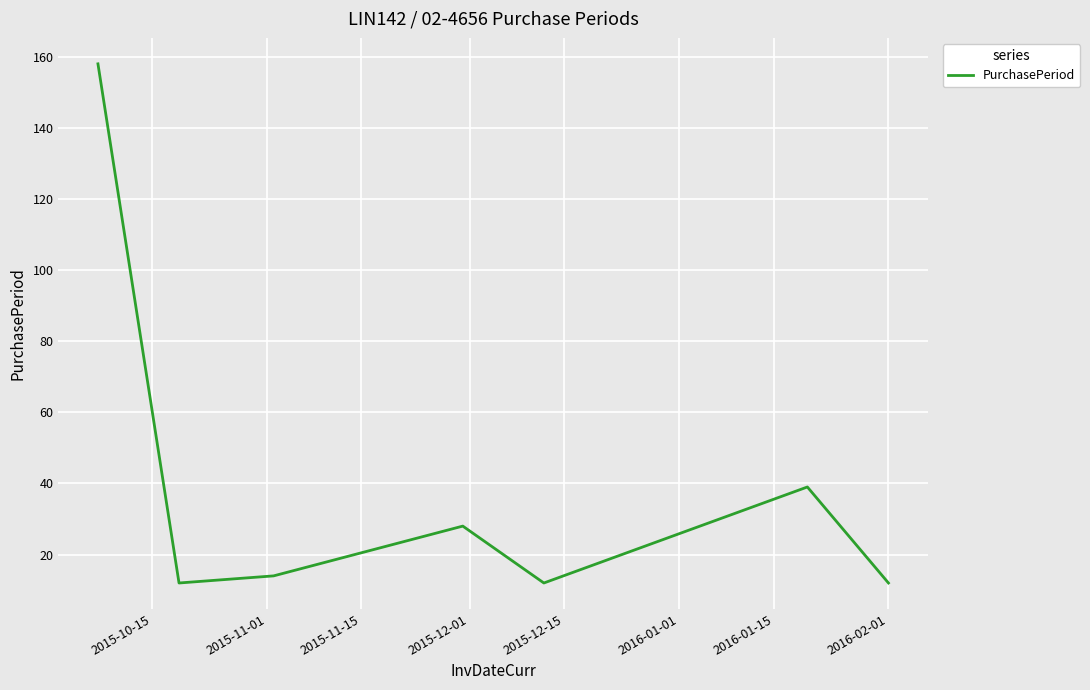

How many distinct data groups are displayed?

1